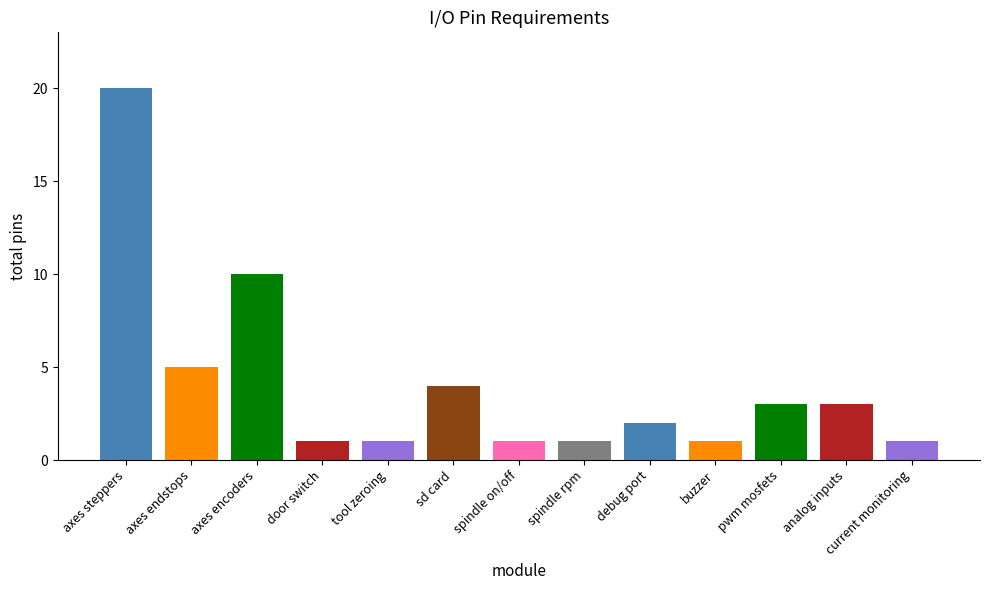

What is the sum of the values at debug port and current monitoring?

3